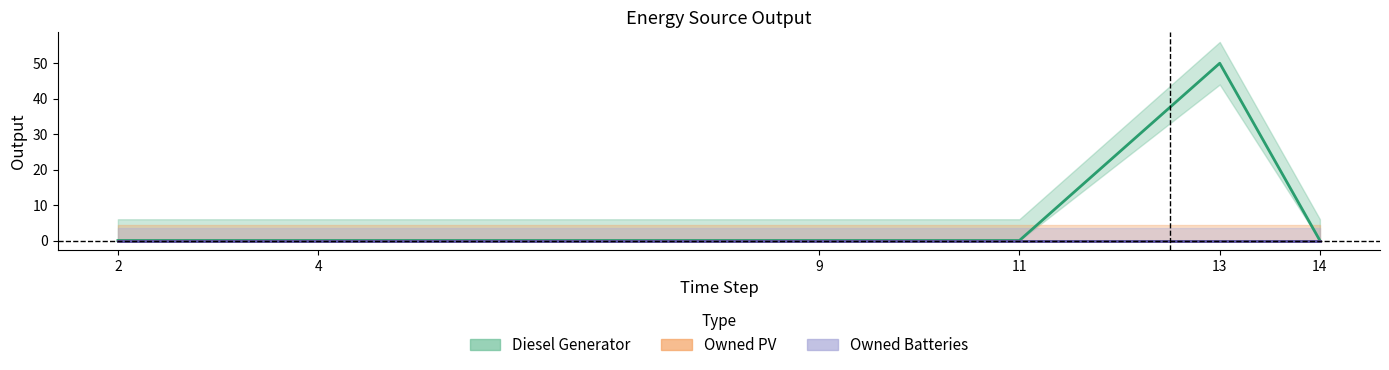

Is the value of Owned PV at 14 greater than the value of Owned Batteries at 13?

No